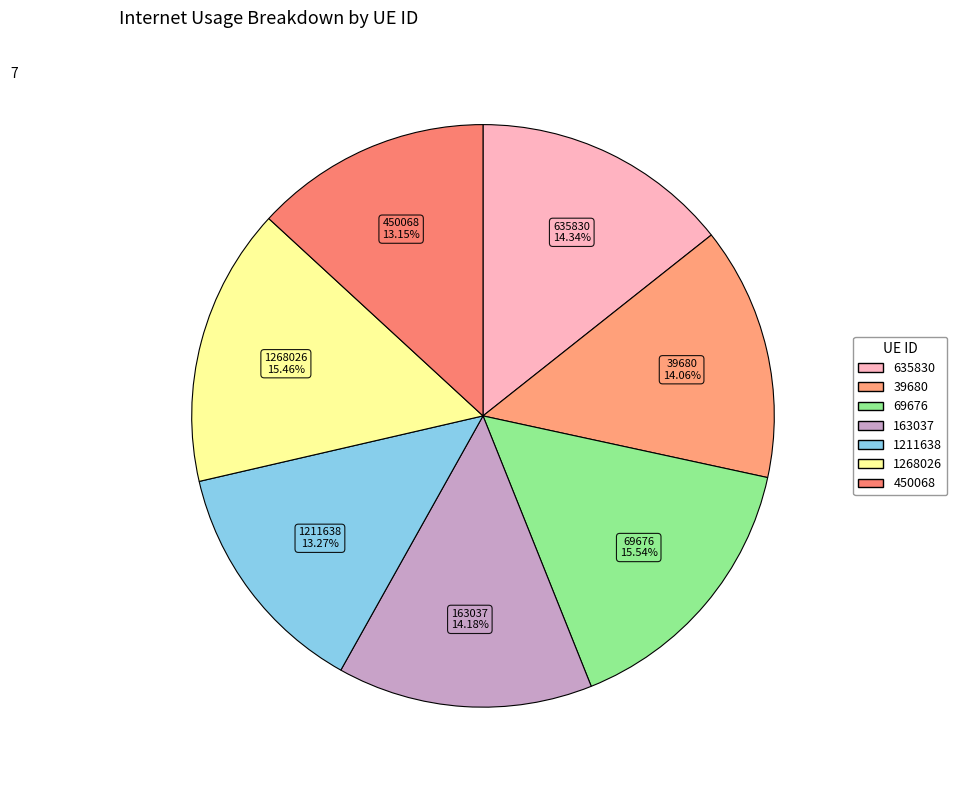

How many slices are in this pie chart?

7